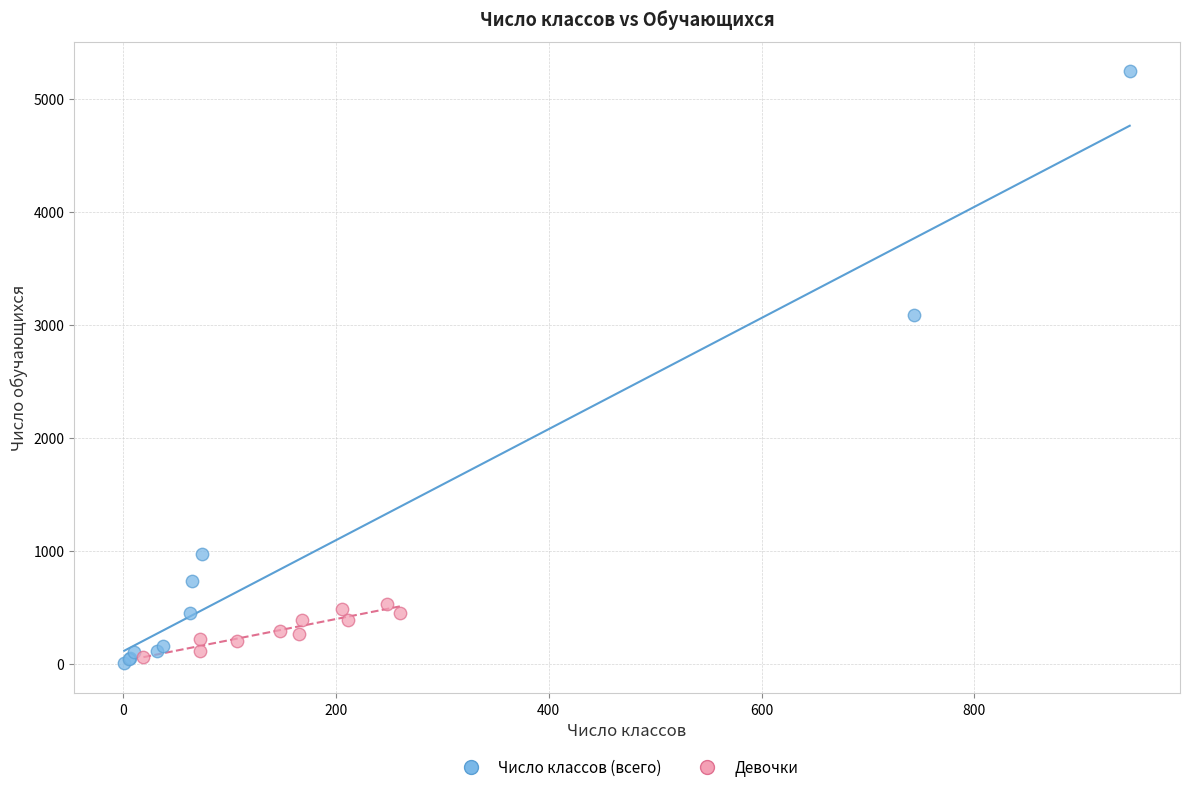

Which series contains the highest Y value?

Число классов (всего)